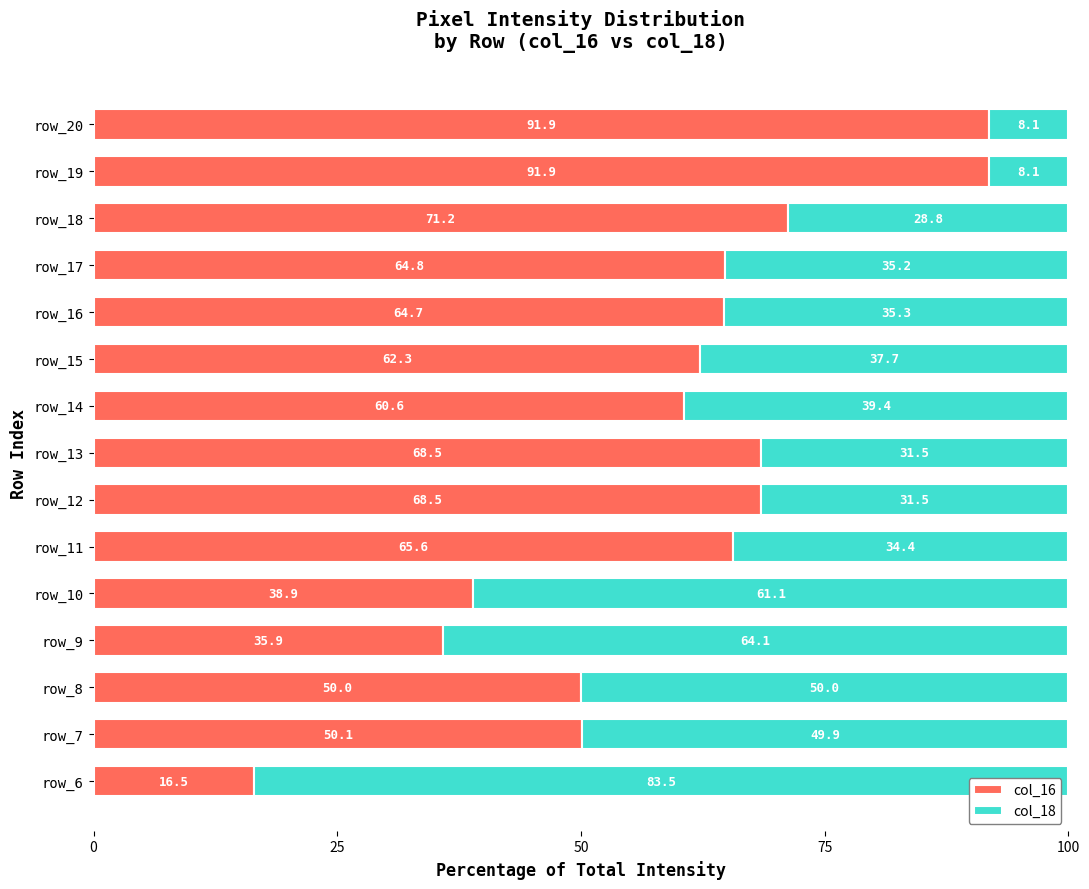

What is the total value across all series at row_6?

100.0